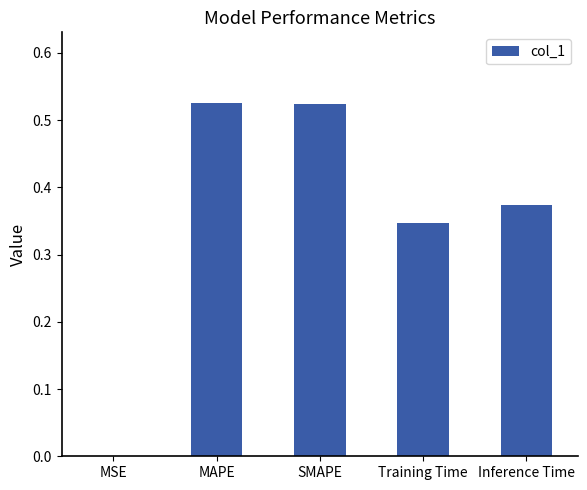

True or false: the data shows 0.9 at MAPE.

False